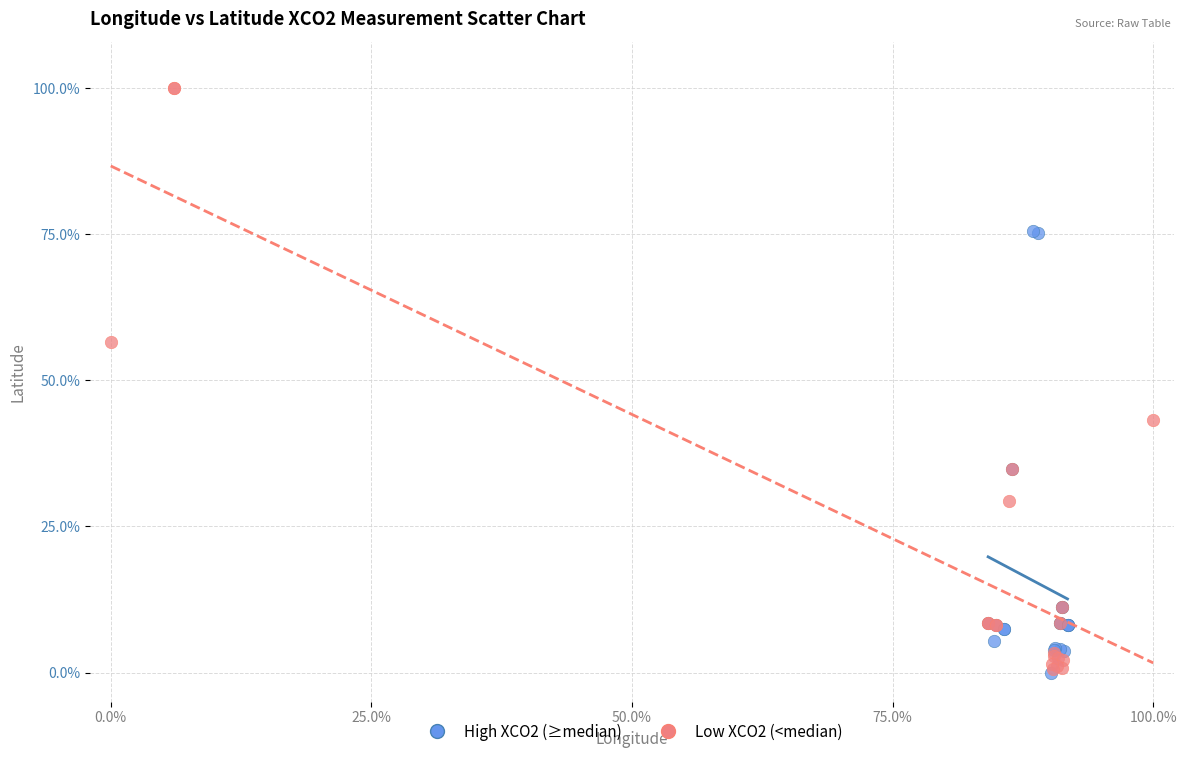

What are all the series names shown in the legend?

High XCO2 (≥median), Low XCO2 (<median)